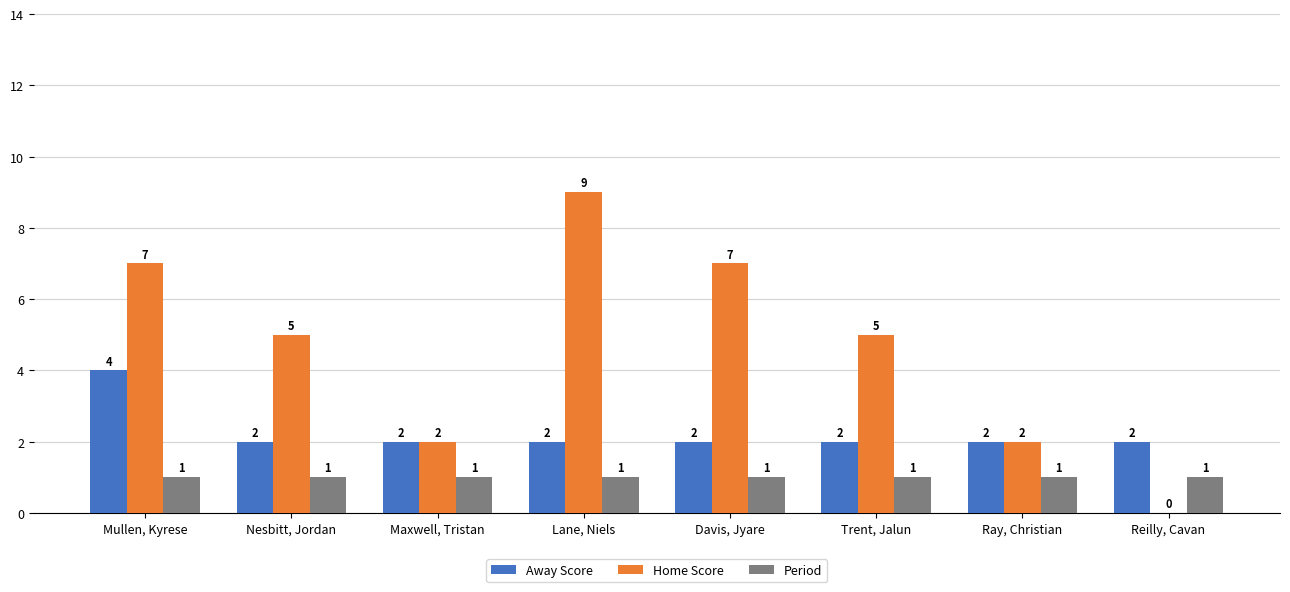

How many data points does each series have?

8